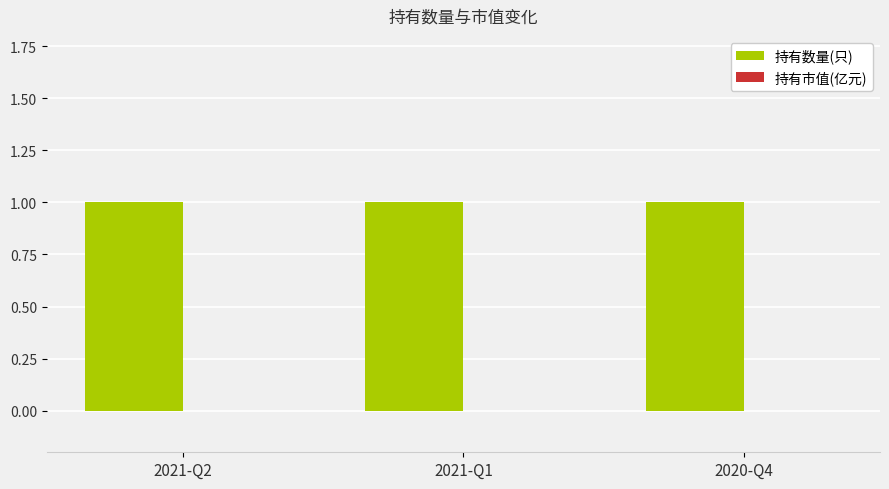

Which series has the largest total across all categories?

持有数量(只)